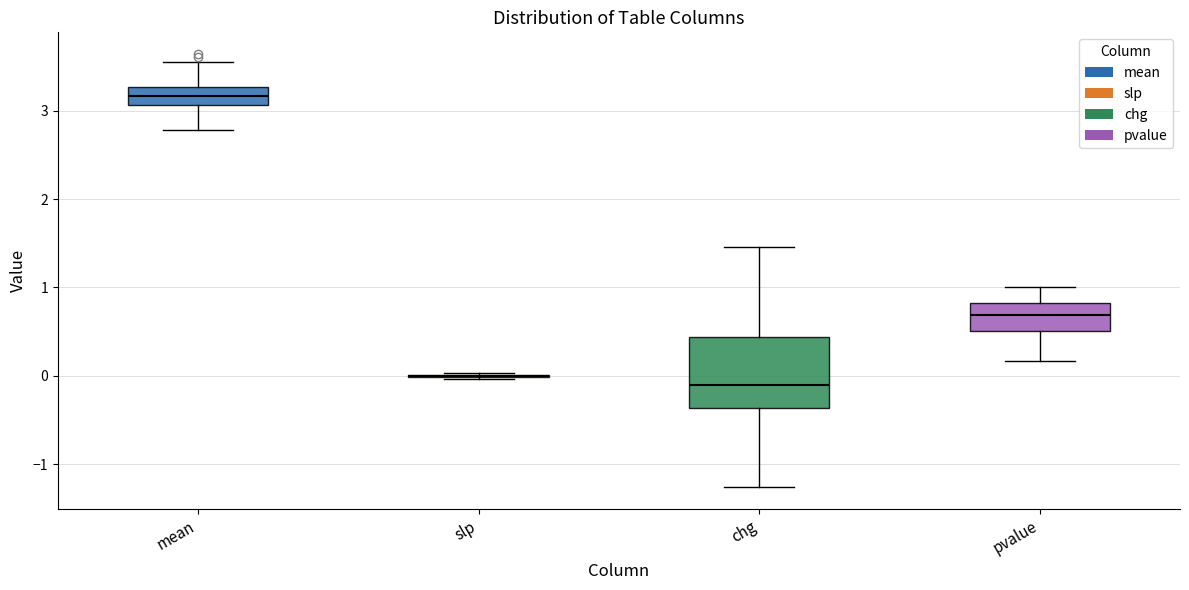

Reading left to right, read every box against the y-axis: the position of its median line, the range the box covers, and the ends of its whiskers. The values are not printed on the chart, so give them approximately, as read against the axis.

mean: median 3.2, box 3.1 to 3.3, whiskers 2.8 to 3.5
slp: box collapsed to a line at 0.0, whiskers 0.0 to 0.0
chg: median -0.1, box -0.4 to 0.4, whiskers -1.3 to 1.5
pvalue: median 0.7, box 0.5 to 0.8, whiskers 0.2 to 1.0